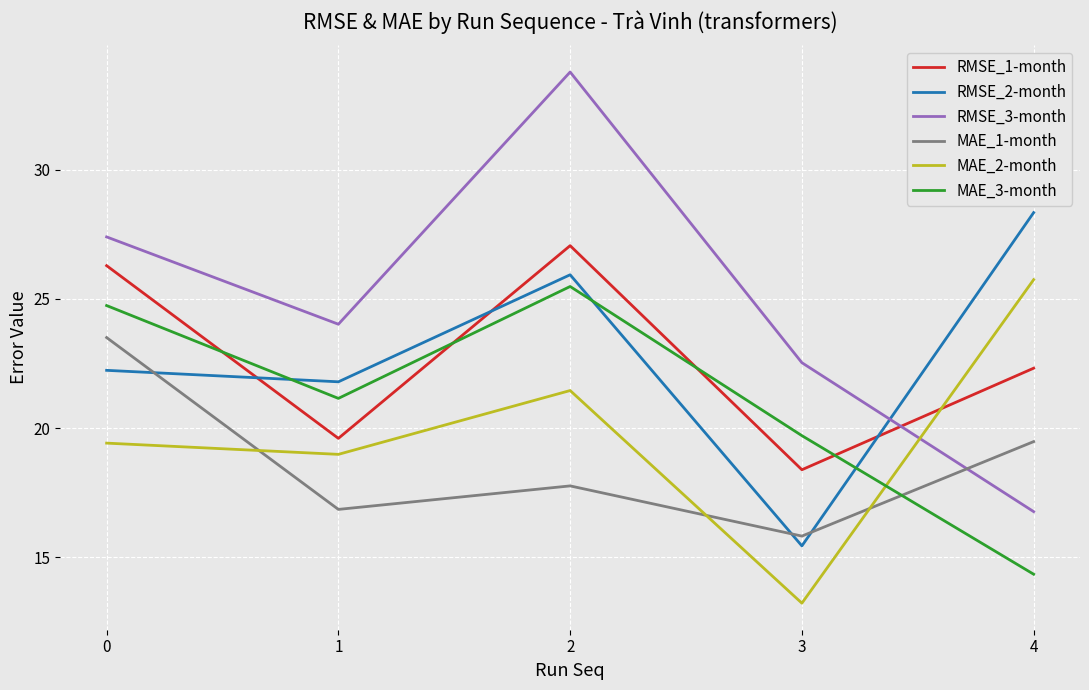

Is it true that RMSE_1-month equals 28.1 at 3?

False